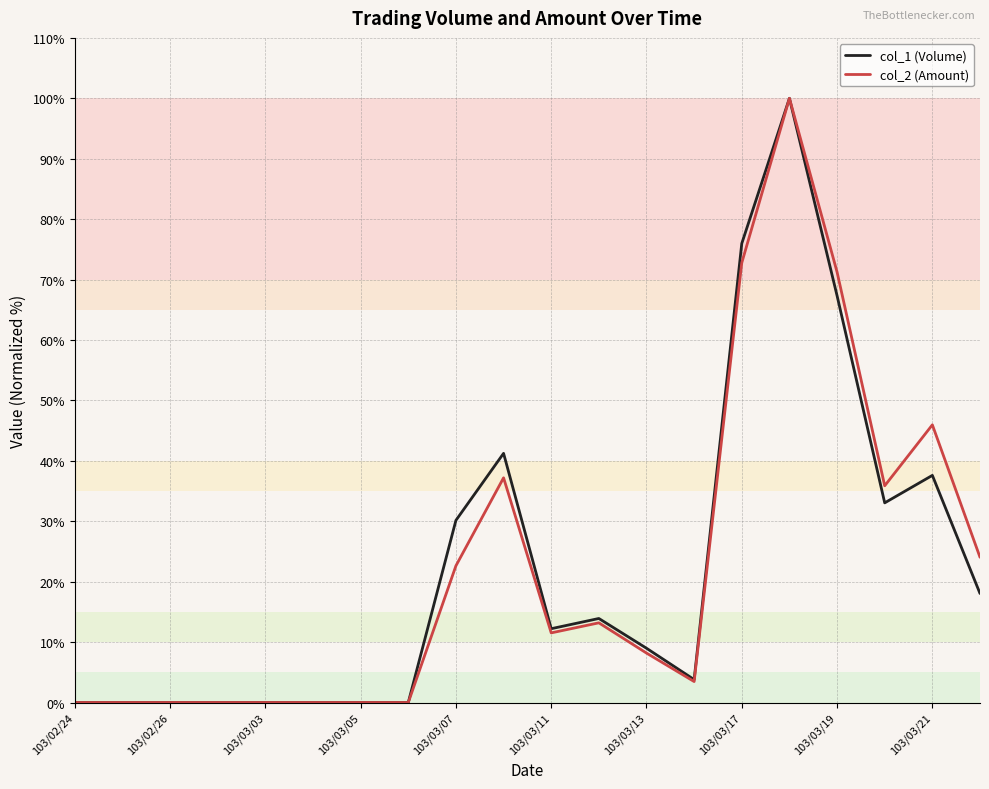

Reading left to right, extract all data points from this chart.

col_1 (Volume): 0.0	0.0	0.0	0.0	0.0	0.0	0.0	0.0	30.2	41.2	12.2	13.9	9.0	3.8	76.0	100.0	67.3	33.0	37.6	18.0
col_2 (Amount): 0.0	0.0	0.0	0.0	0.0	0.0	0.0	0.0	22.6	37.2	11.5	13.2	8.2	3.5	72.8	100.0	71.2	35.9	46.0	24.0